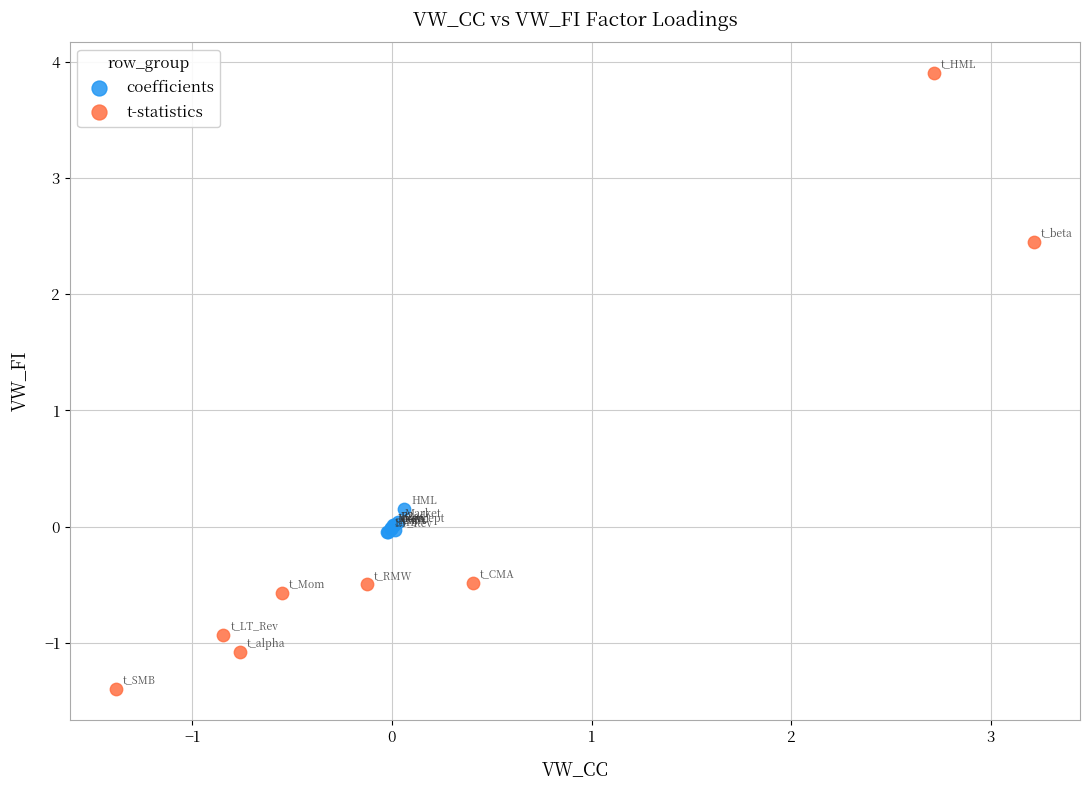

Which series has the widest spread of Y values?

t-statistics